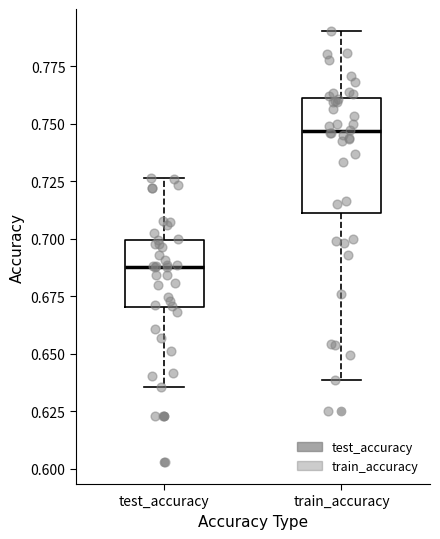

Comparing the boxes themselves (not the whiskers), which one is the tallest?

train_accuracy